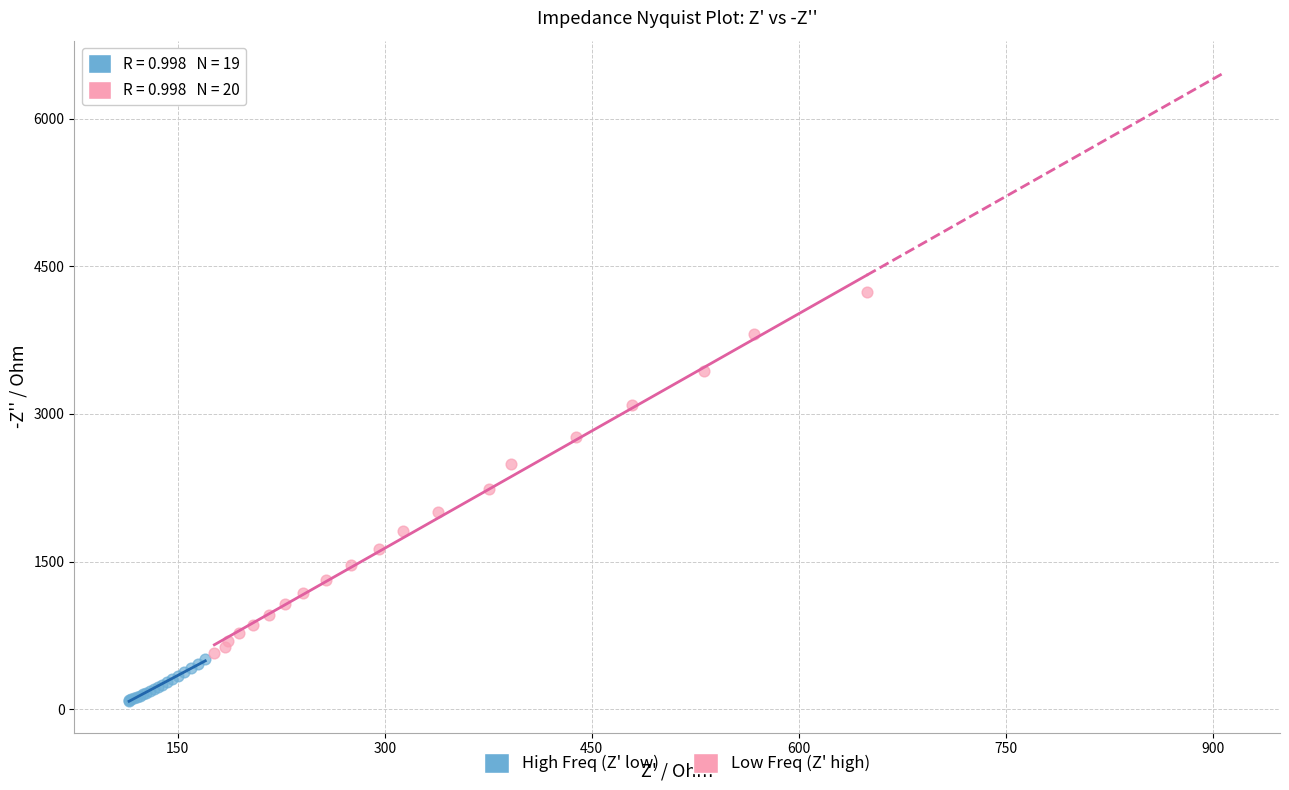

Which series contains the lowest Y value?

High Freq (Z' low)